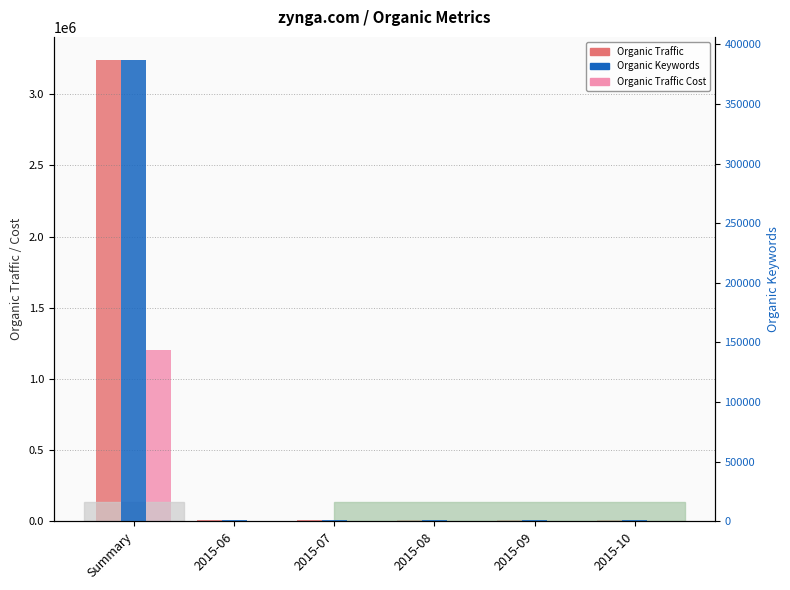

Reading left to right, list all the values displayed in this chart.

Organic Traffic: 3241470	10837	9669	8912	9442	10680
Organic Traffic Cost: 1202159	609	1527	1627	1938	1989
Organic Keywords: 386918	1325	1281	1334	1326	1252